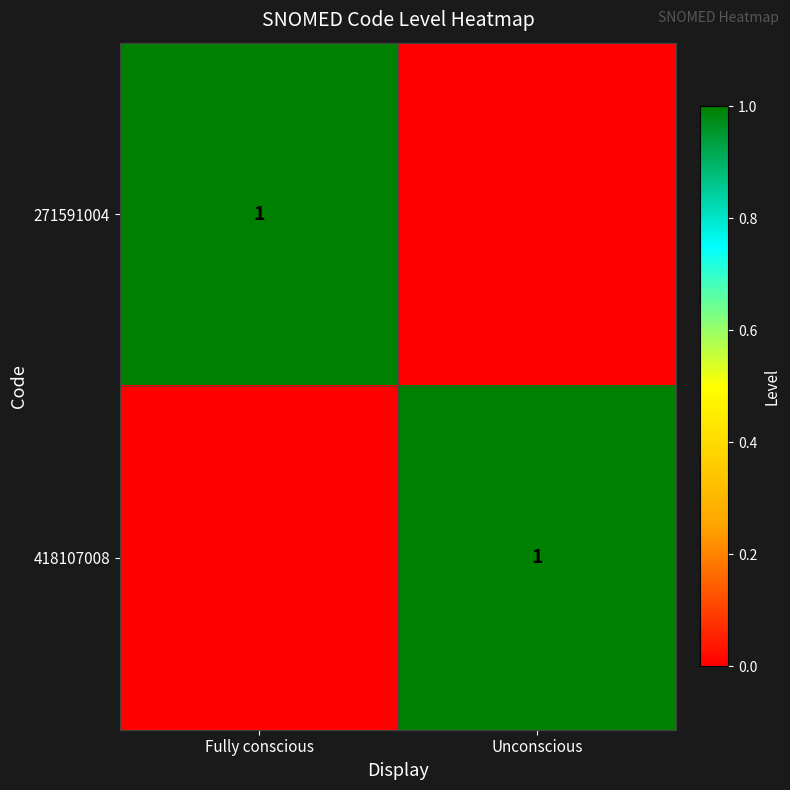

True or false: 418107008 has a value of 2 at Unconscious.

False